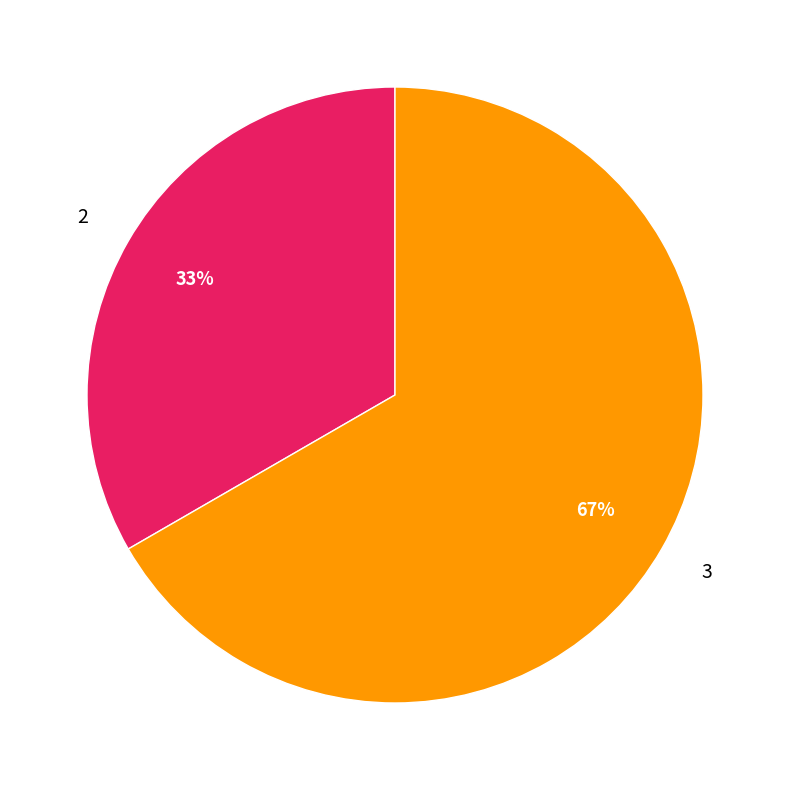

Rank the categories by value from lowest to highest.

2, 3